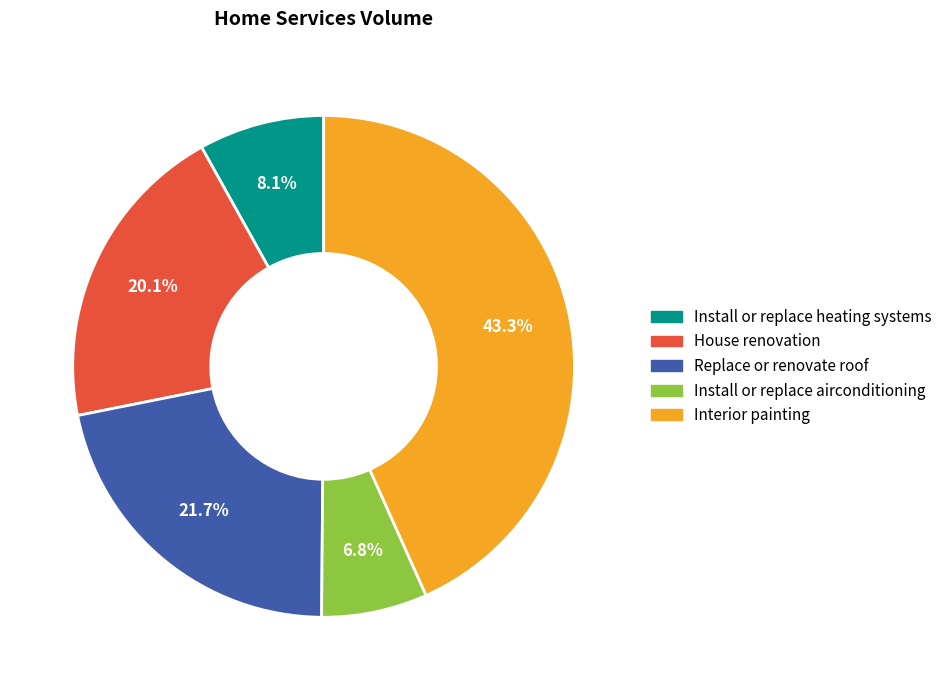

To the nearest percent, what portion does House renovation represent?

20%